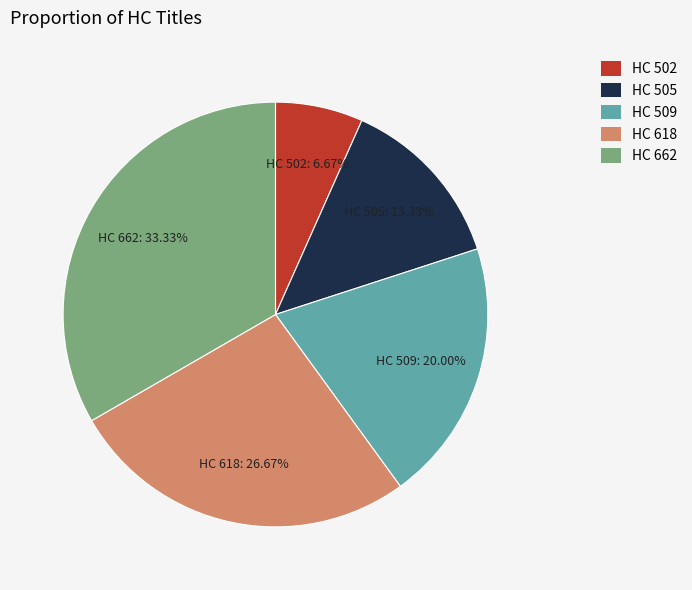

To the nearest percent, what portion does HC 502 represent?

7%